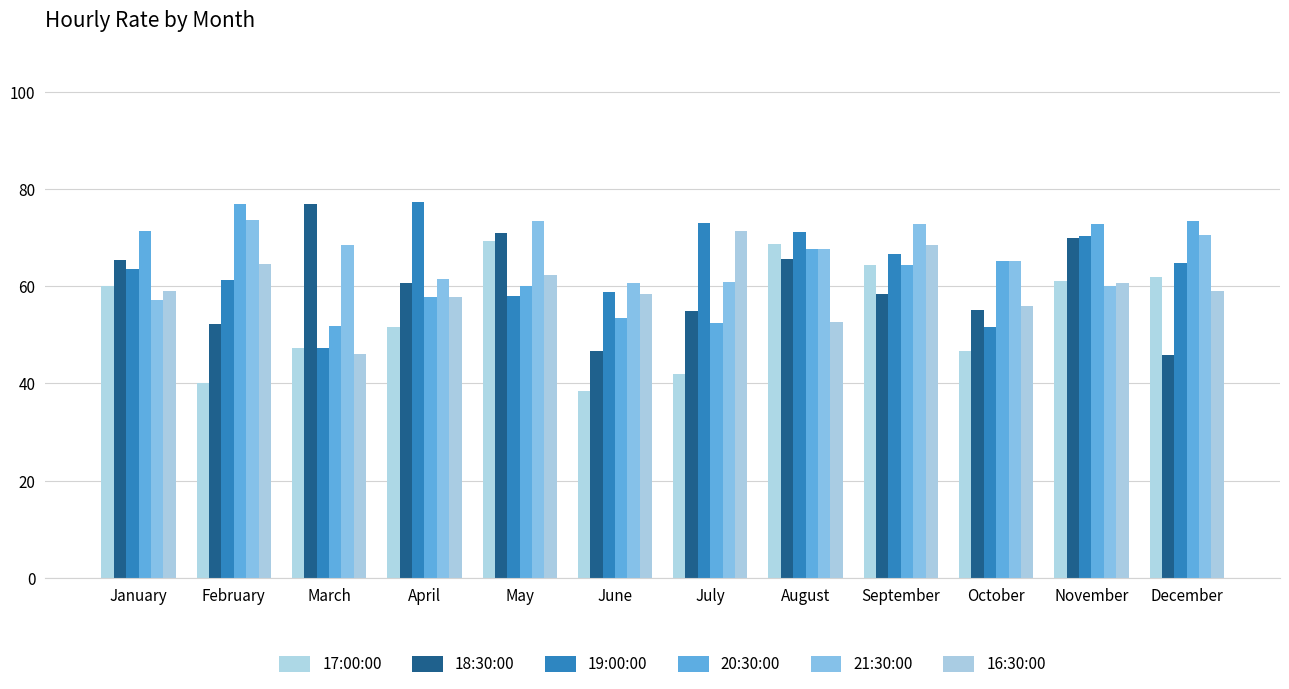

What are all the series names shown in the legend?

17:00:00, 18:30:00, 19:00:00, 20:30:00, 21:30:00, 16:30:00